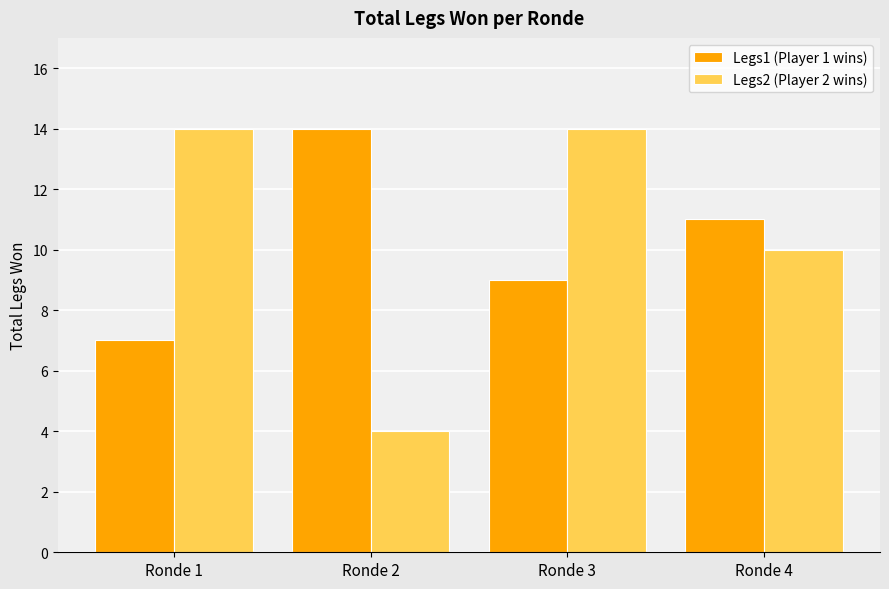

What is the approximate value of Legs2 (Player 2 wins) at Ronde 1?

14